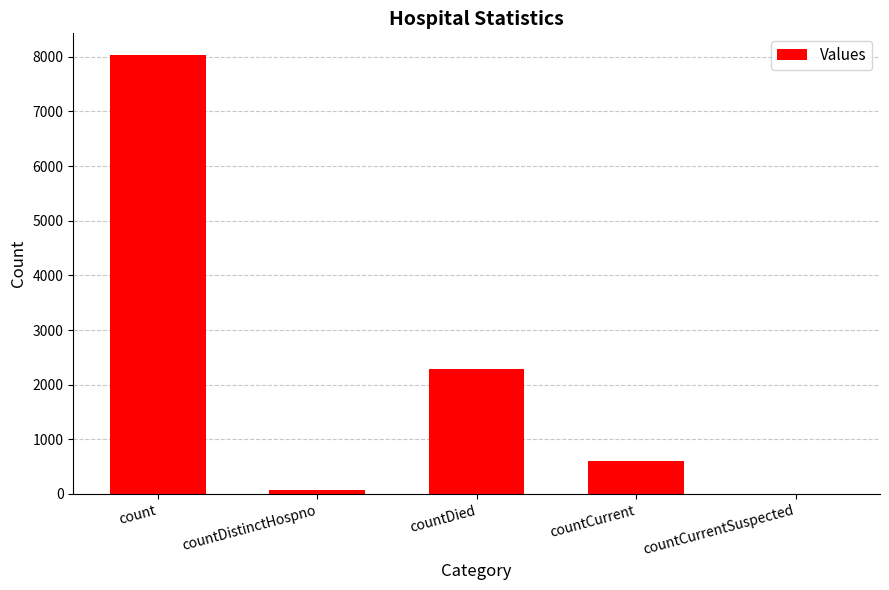

At which category does the chart reach its peak across all series?

count